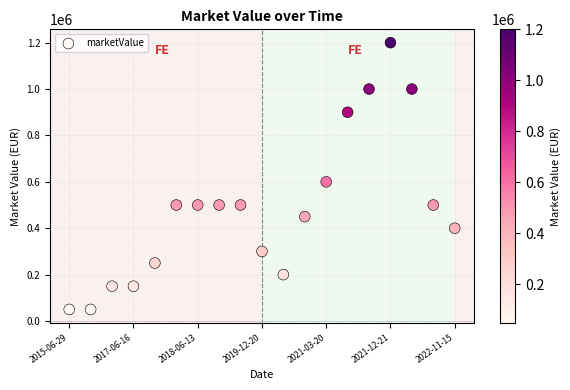

What is the range of Y values (max minus min)?

1150000